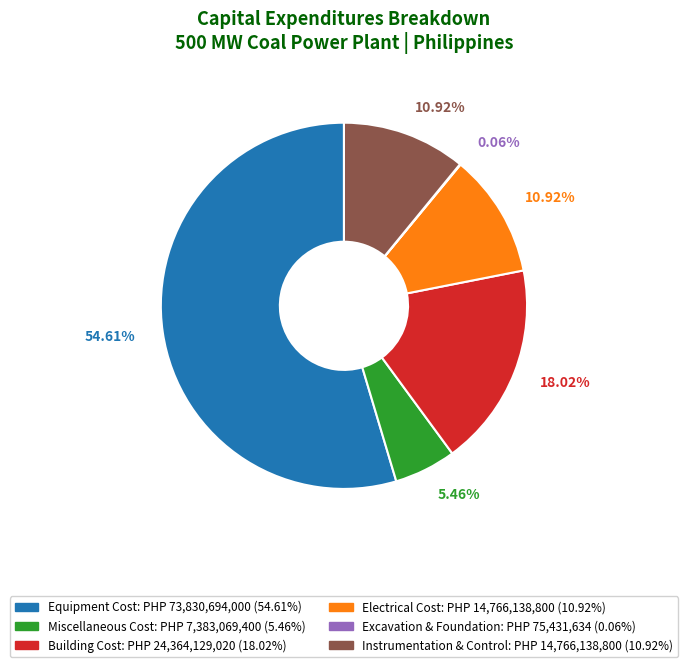

Is there any slice that represents more than half of the pie?

Yes